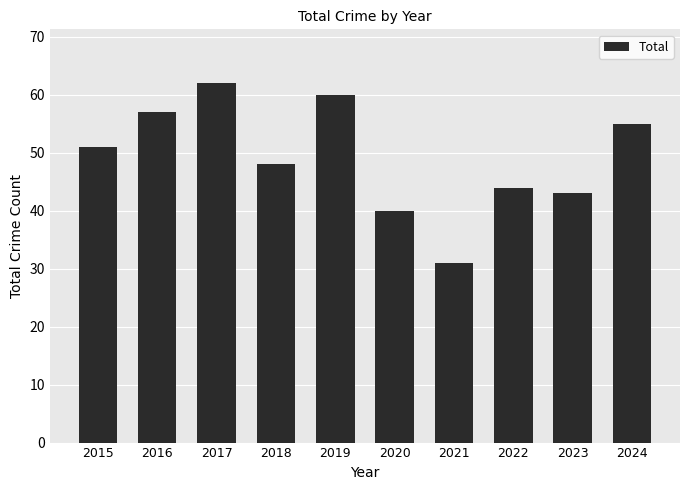

True or false: the data shows 44 at 2022.

True